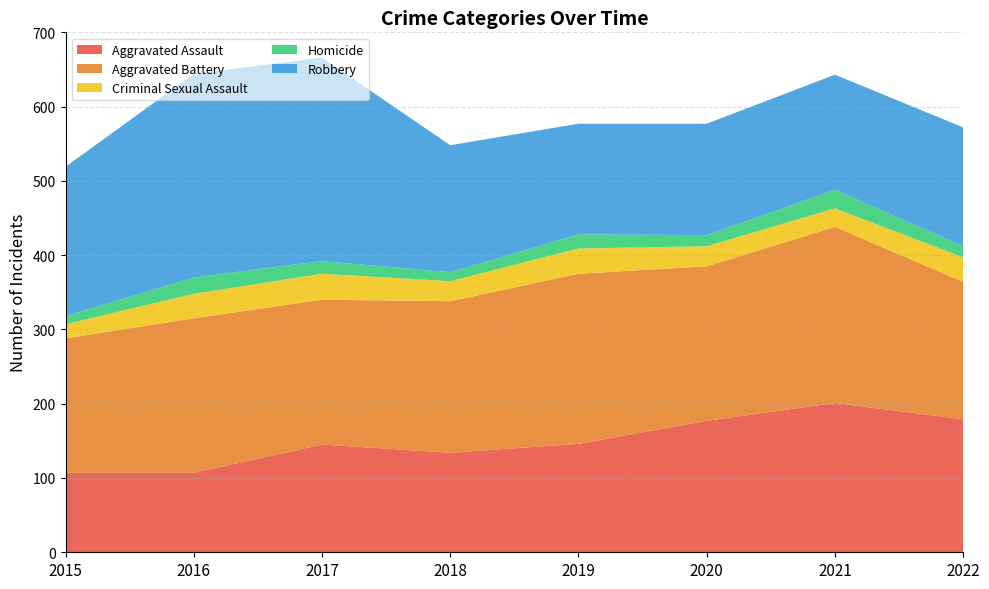

Reading left to right, list all the values displayed in this chart.

Aggravated Assault: 107	107	145	134	146	177	201	179
Aggravated Battery: 181	208	195	204	229	208	237	185
Criminal Sexual Assault: 19	33	35	27	34	27	25	33
Homicide: 11	22	17	12	19	15	25	15
Robbery: 201	274	274	171	149	150	155	160